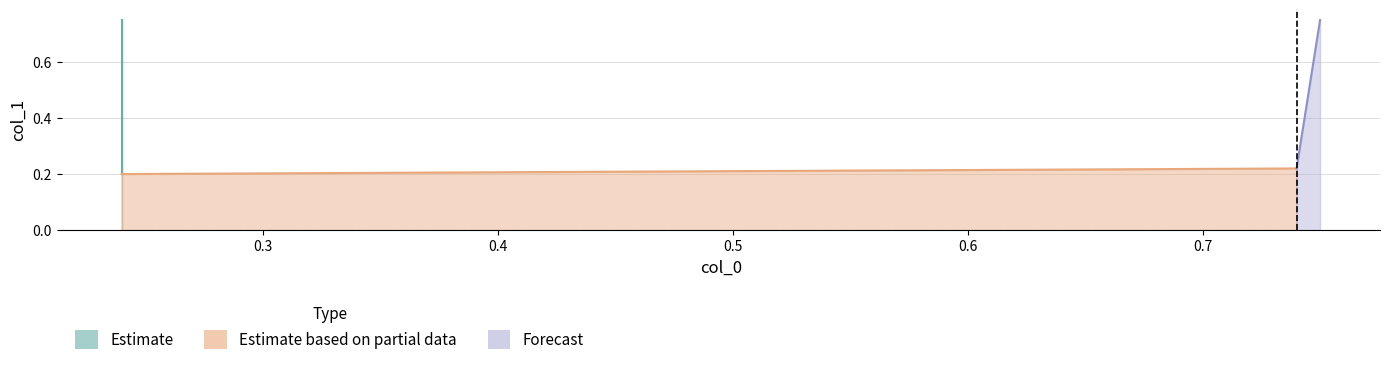

Reading right to left, extract all data points from this chart.

0.75=0.8	0.74=0.2	0.24=0.2	0.24=0.8